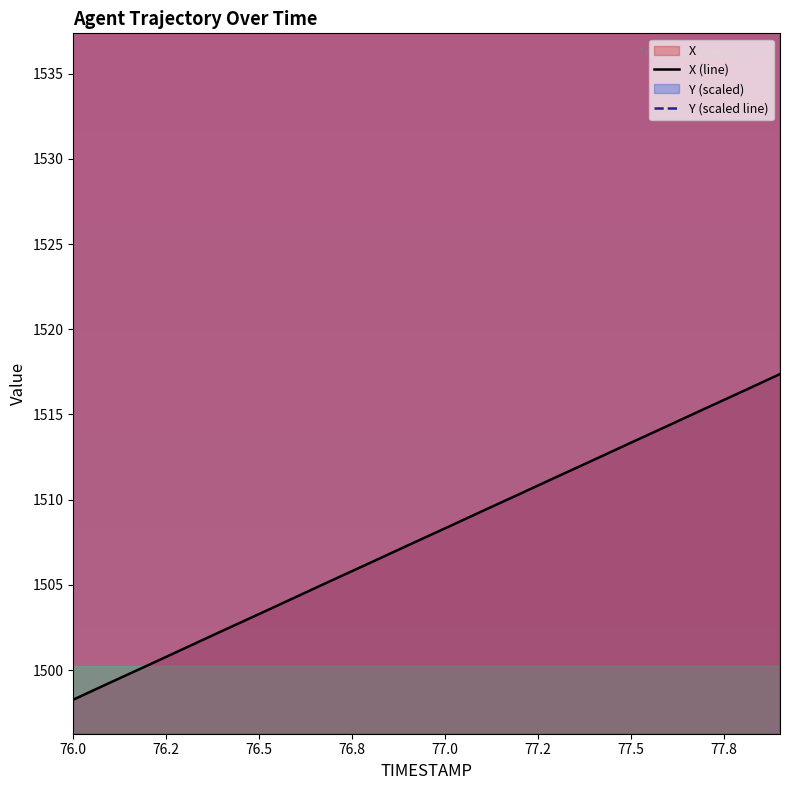

Count the number of data series in this chart.

2